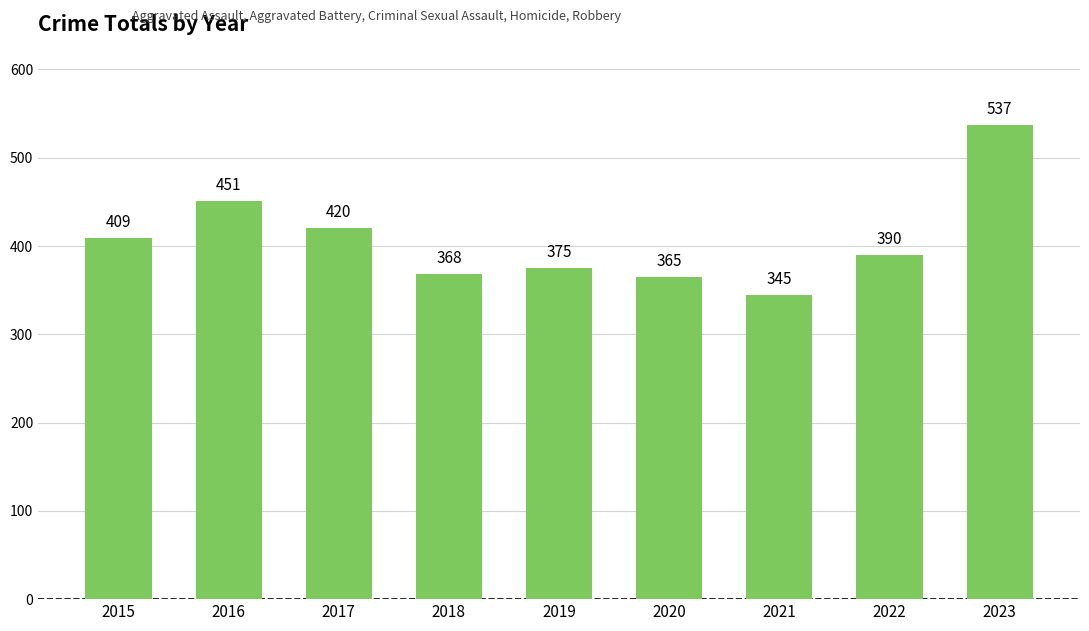

Is it true that the value at 2021 is 454?

False